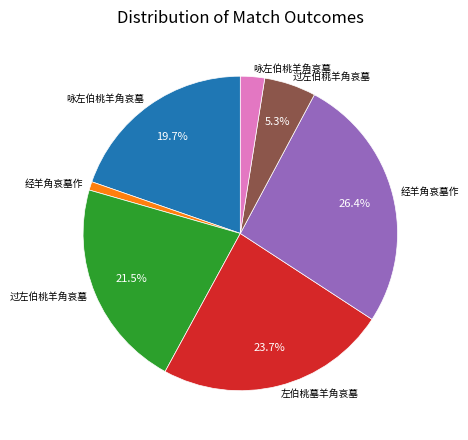

Does any single category account for the majority?

No